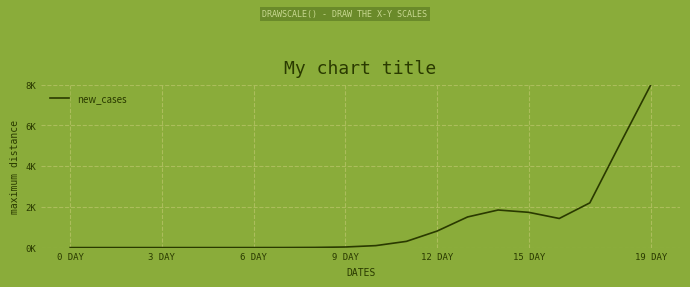

Does the chart have visible grid lines?

Yes